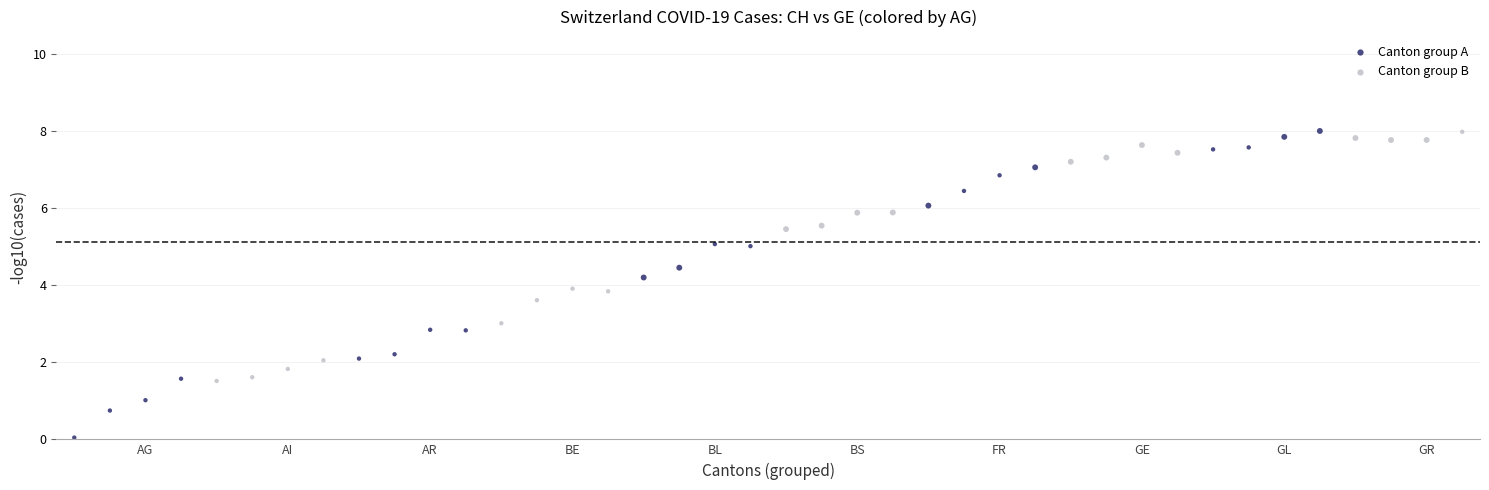

Which series has the largest Y range (max minus min)?

Canton group A